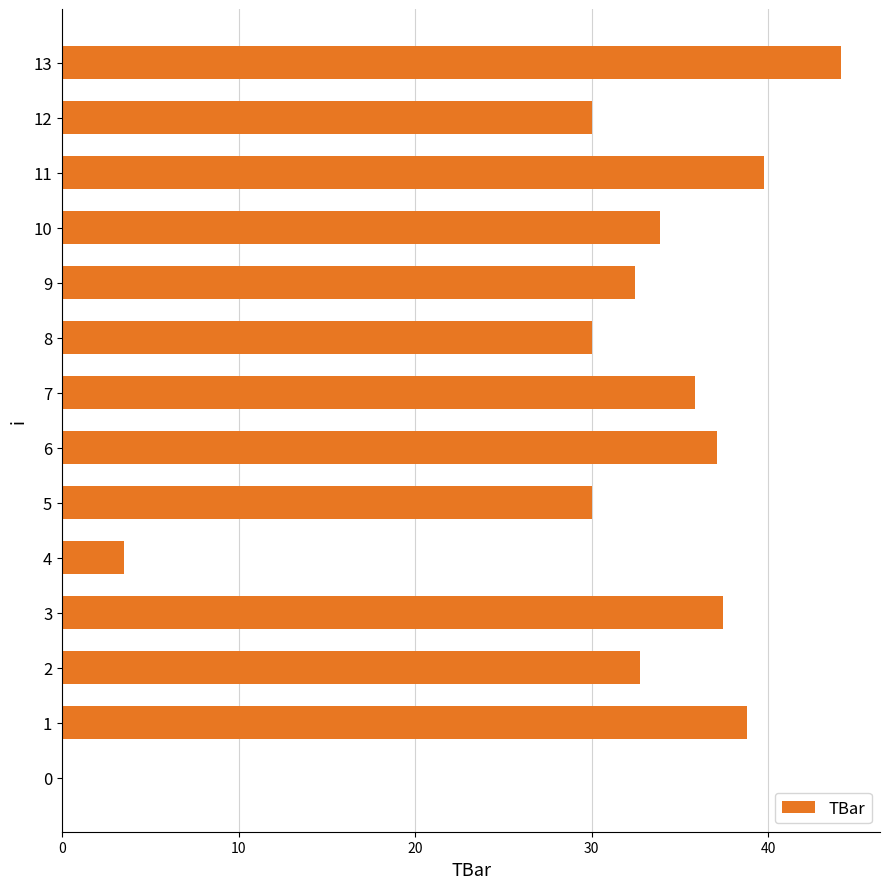

Which label corresponds to the largest value in the chart?

13